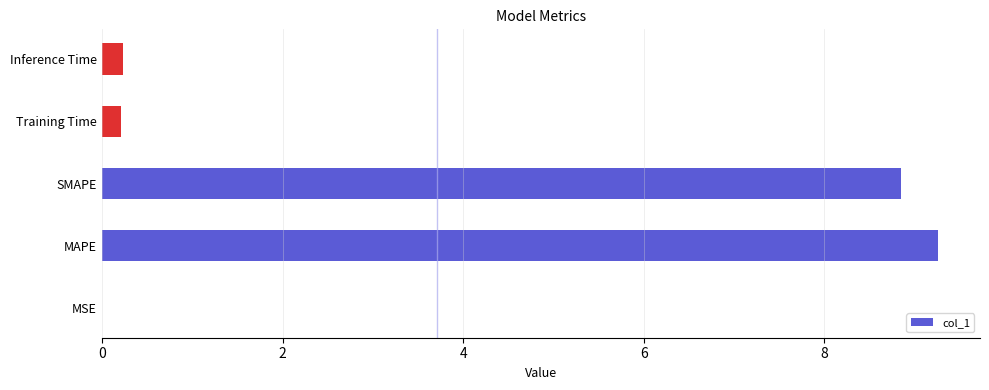

What is the sum of all values?

18.6